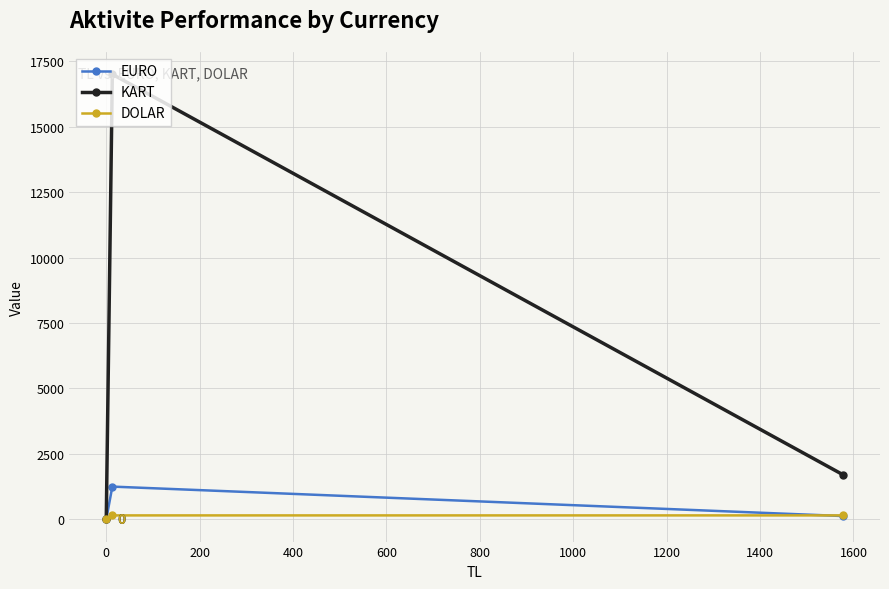

Which series has the largest range (max minus min)?

KART